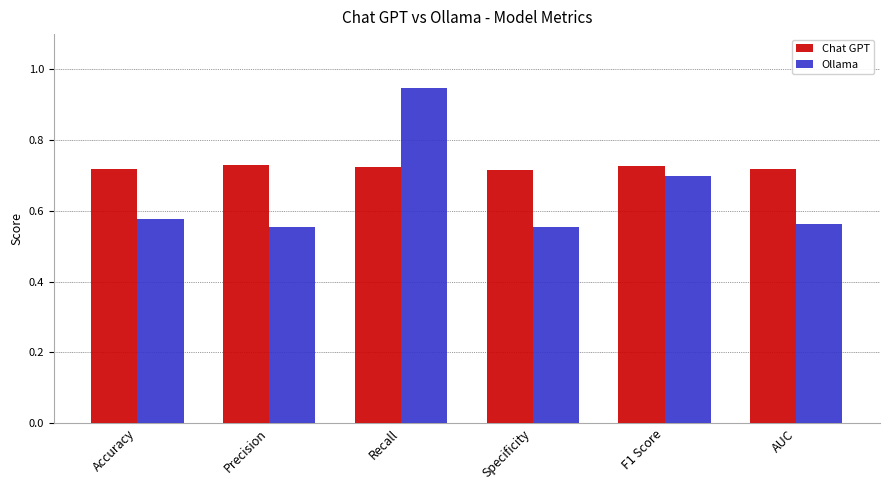

The value of Ollama at F1 Score is 0.7. True or false?

True